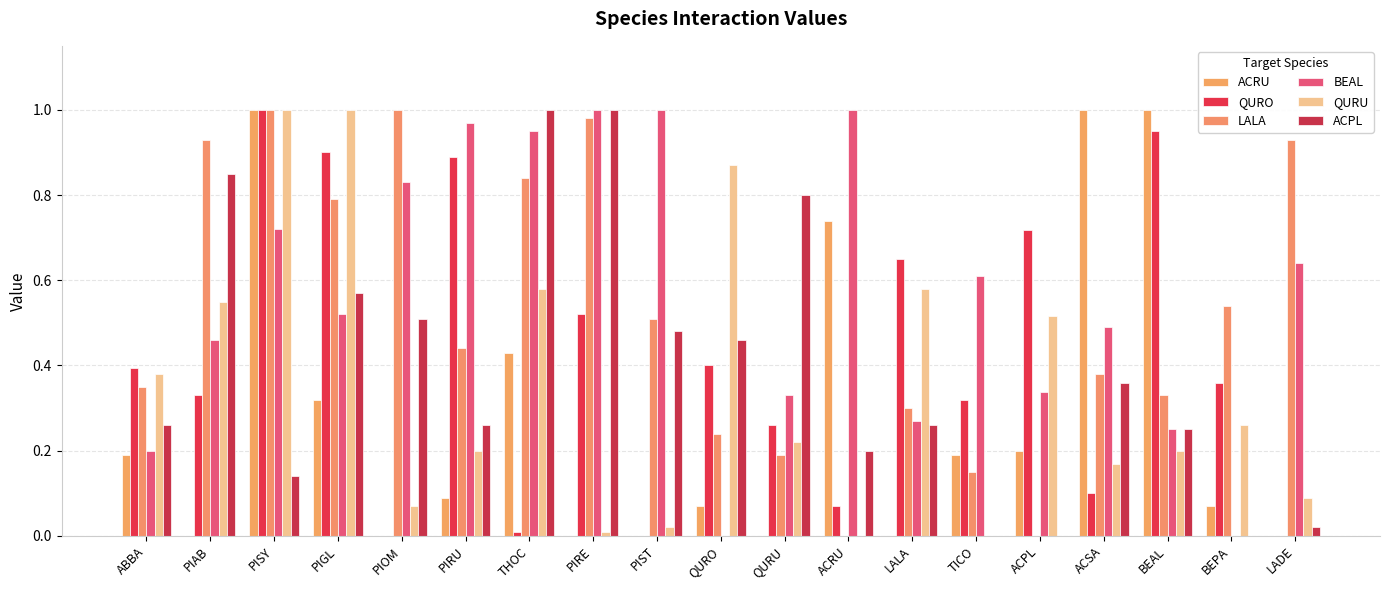

Does the chart contain stacked bars?

No